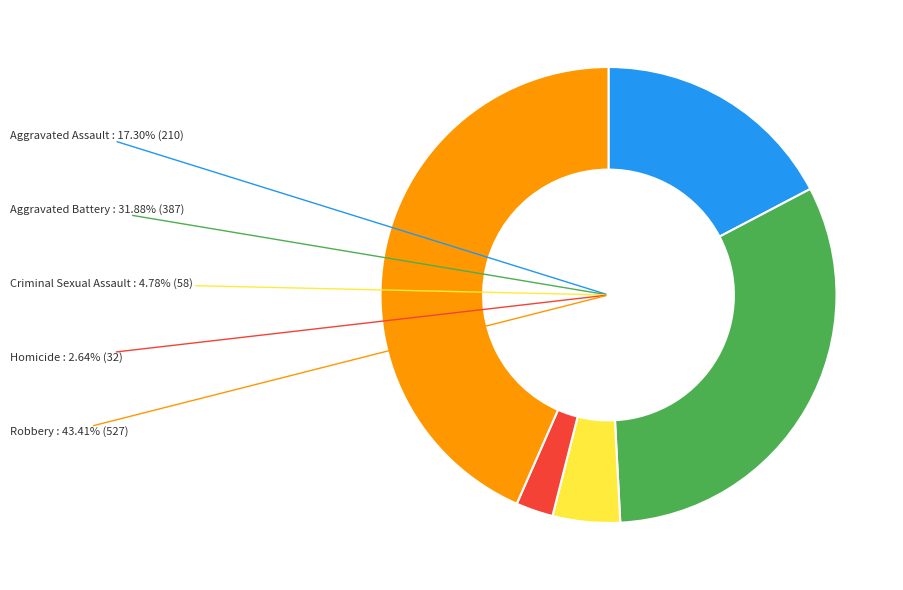

Does Aggravated Assault represent more than half of the total?

No